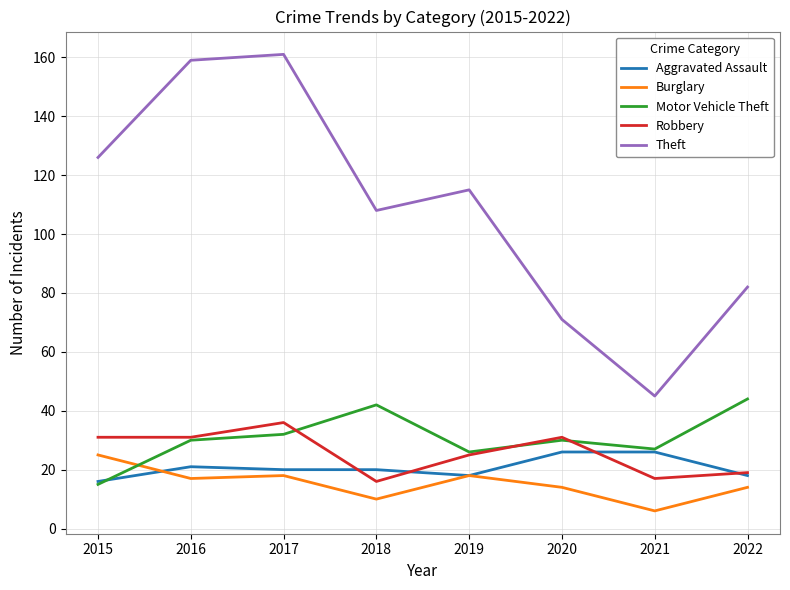

How many lines are shown in the chart?

5